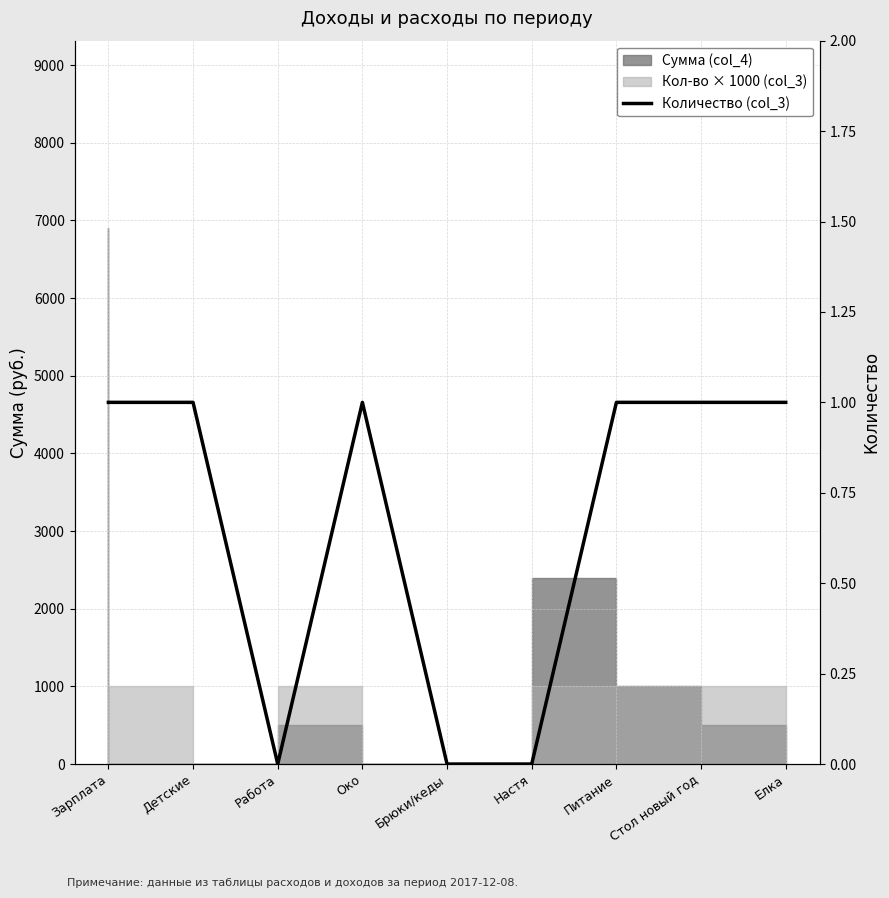

How many categories are shown in the chart?

9